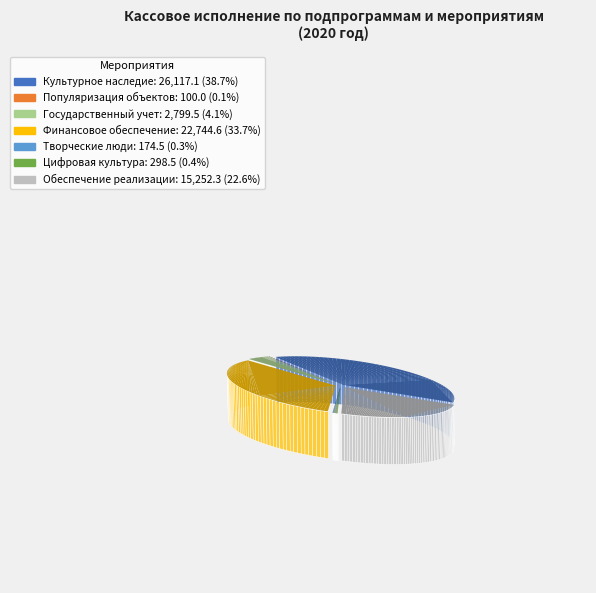

Count the number of slices in the pie.

7